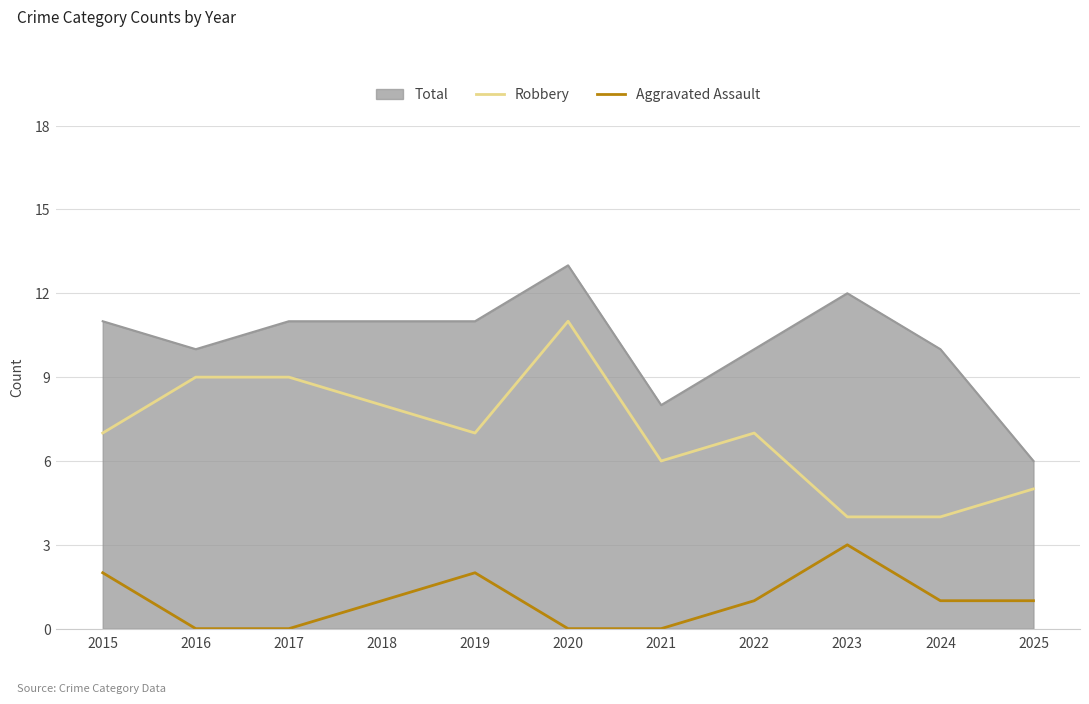

Which category has the highest value in the Aggravated Assault series?

2023